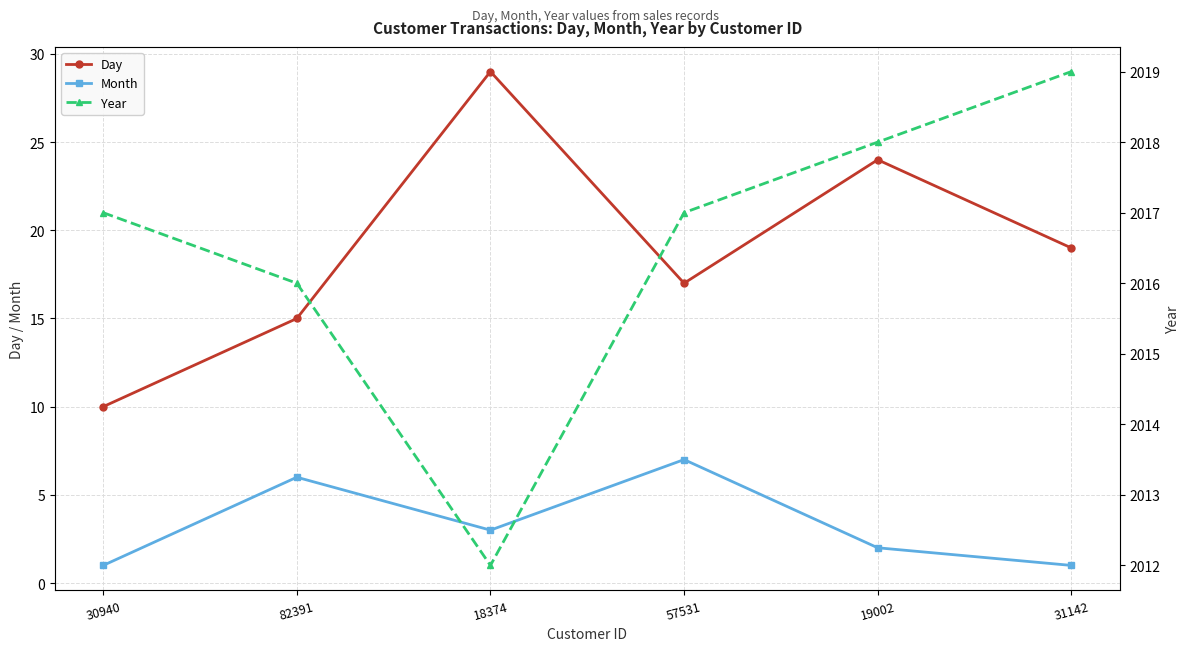

Which series changed the most between 82391 and 18374?

Day